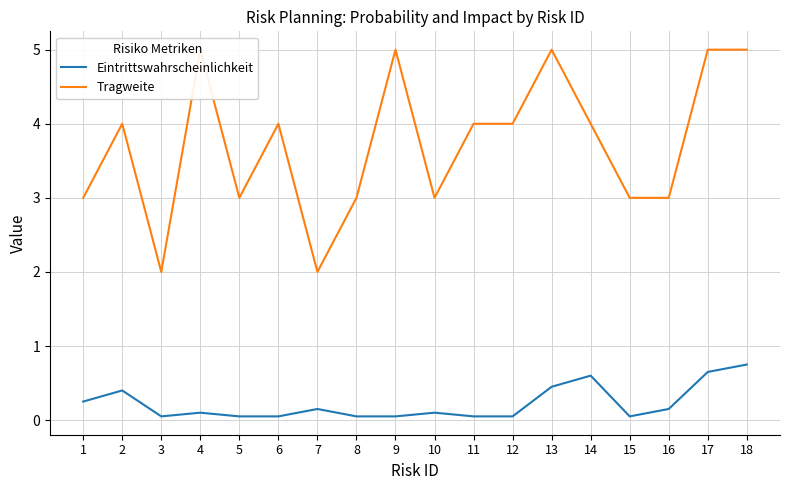

Rank the series by their maximum value, from highest to lowest.

Tragweite, Eintrittswahrscheinlichkeit